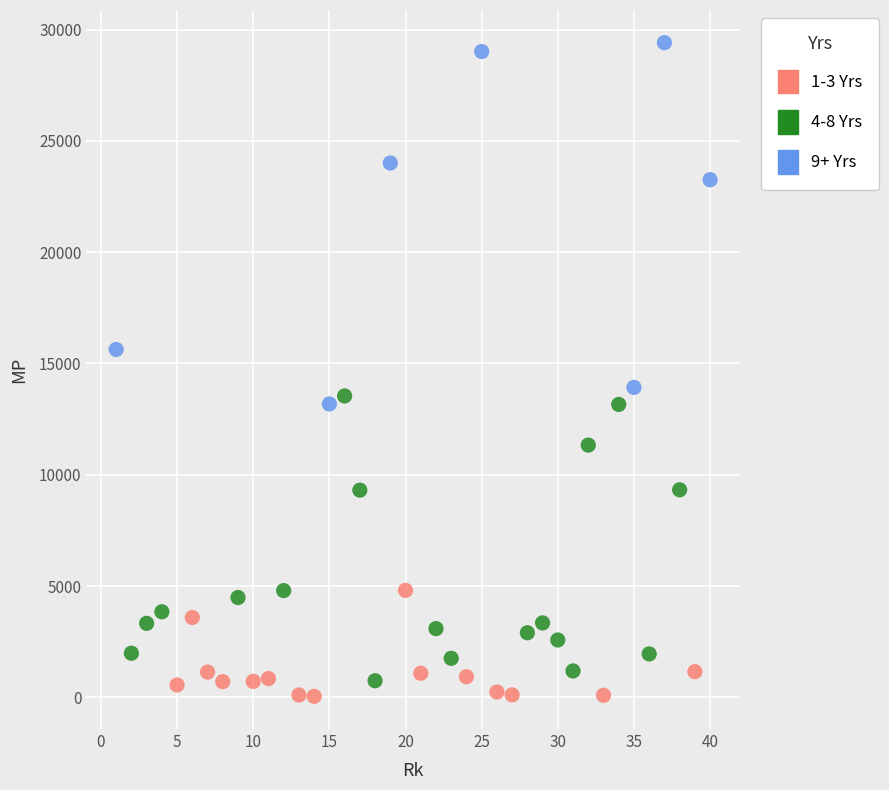

Which series reaches the maximum Y coordinate?

9+ Yrs